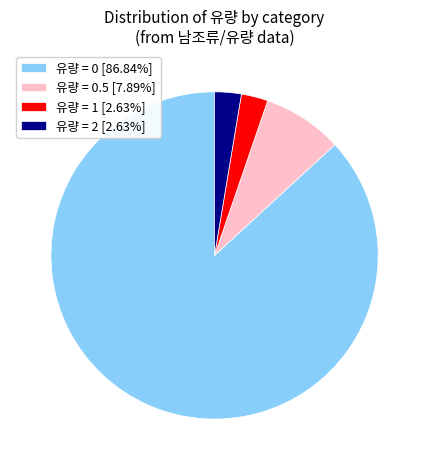

Is 유량 = 0 [86.84%] the majority of the pie?

Yes